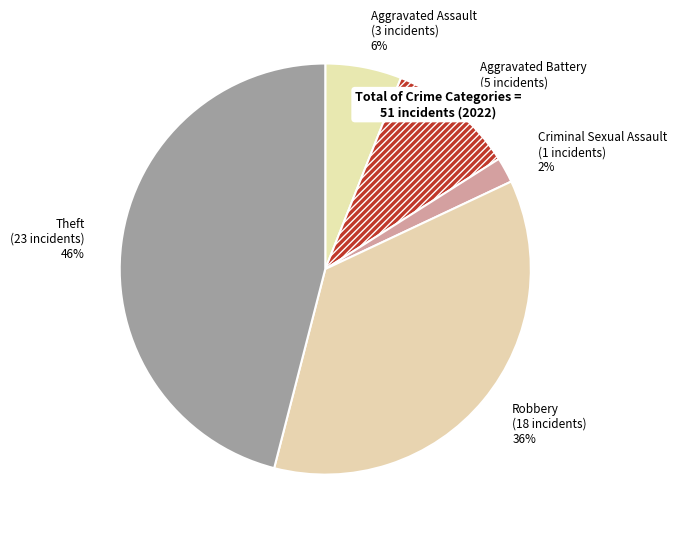

To the nearest percent, what is the average slice percentage?

20%